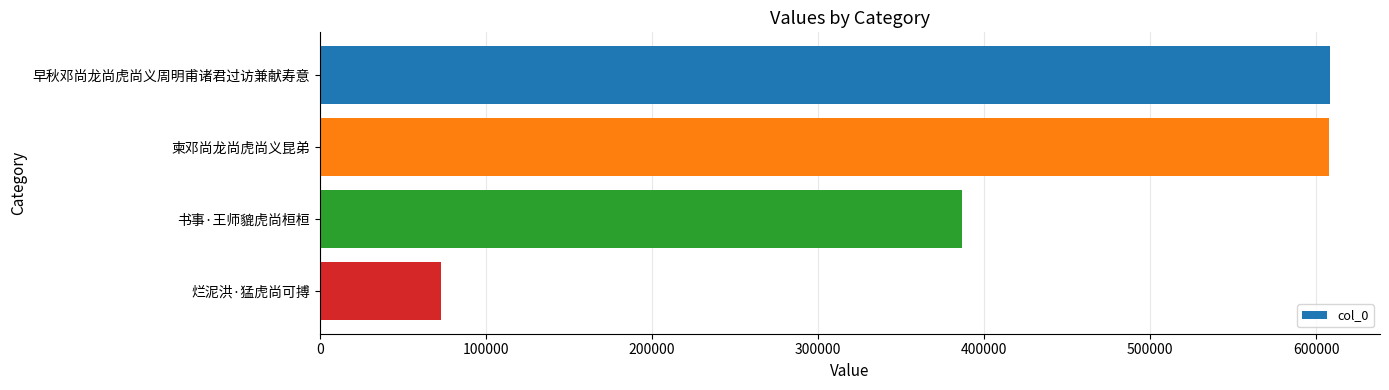

True or false: the data shows 607895 at 早秋邓尚龙尚虎尚义周明甫诸君过访兼献寿意.

True